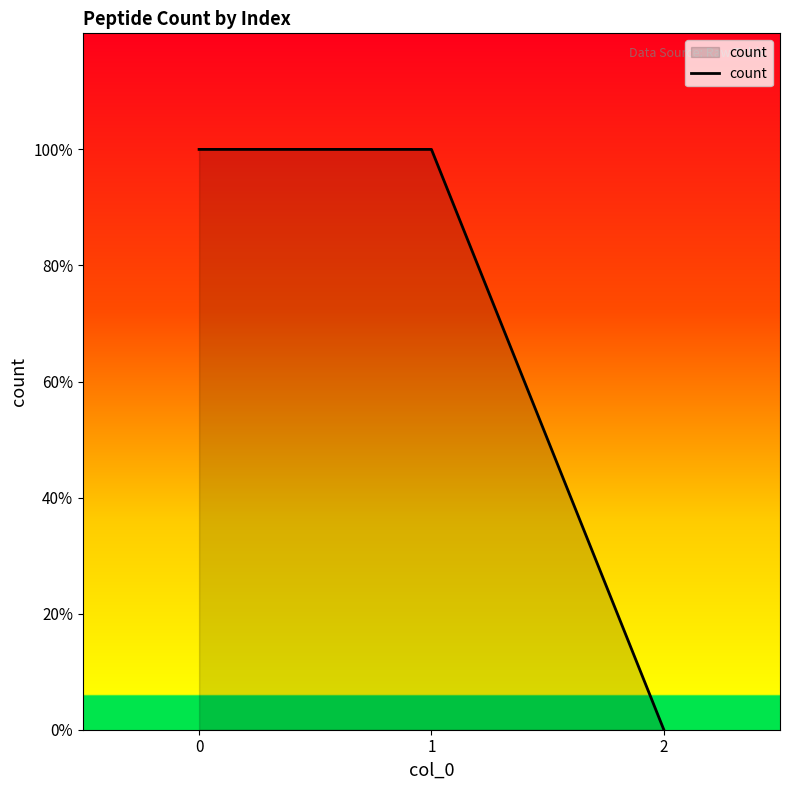

What is the sum of the values at 2 and 0?

1